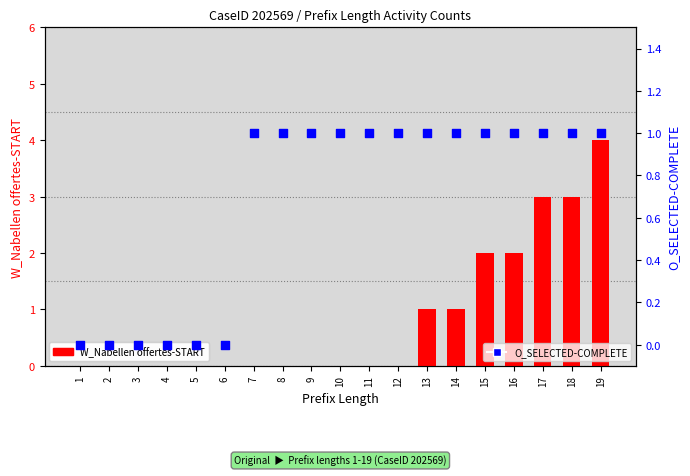

Which series contains the lowest Y value?

W_Nabellen offertes-START